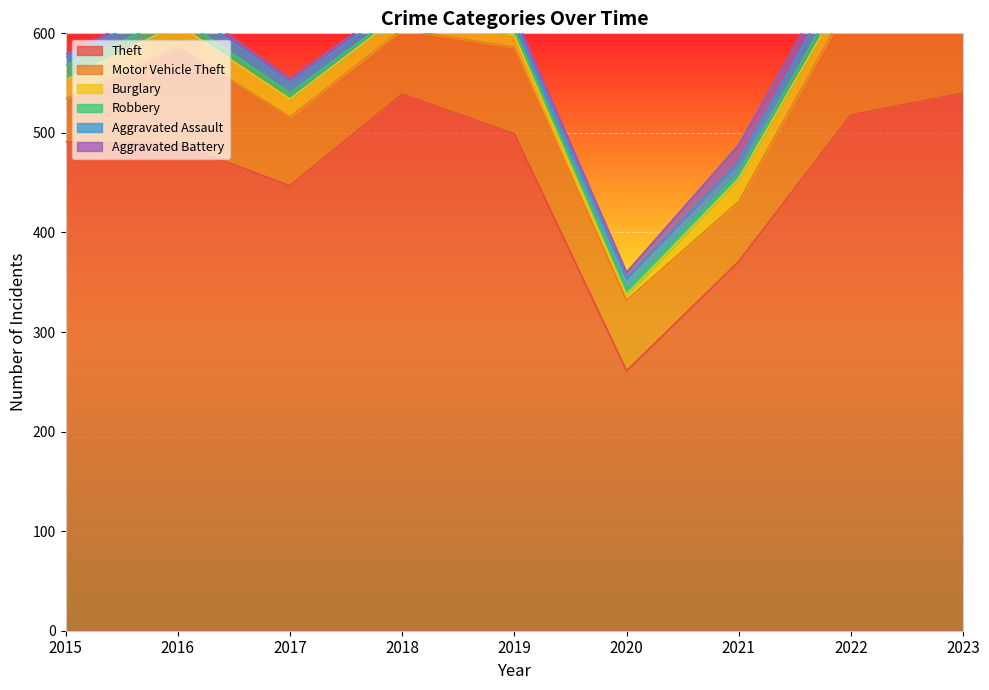

What is the minimum value for Motor Vehicle Theft?

43